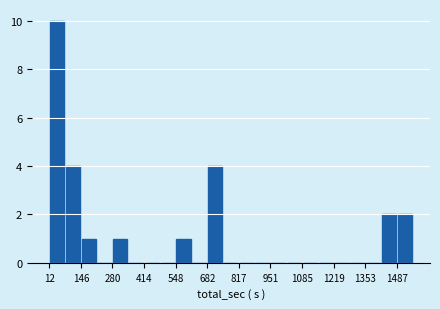

Read against the x-axis, roughly where is the centre of the tallest bar?

40